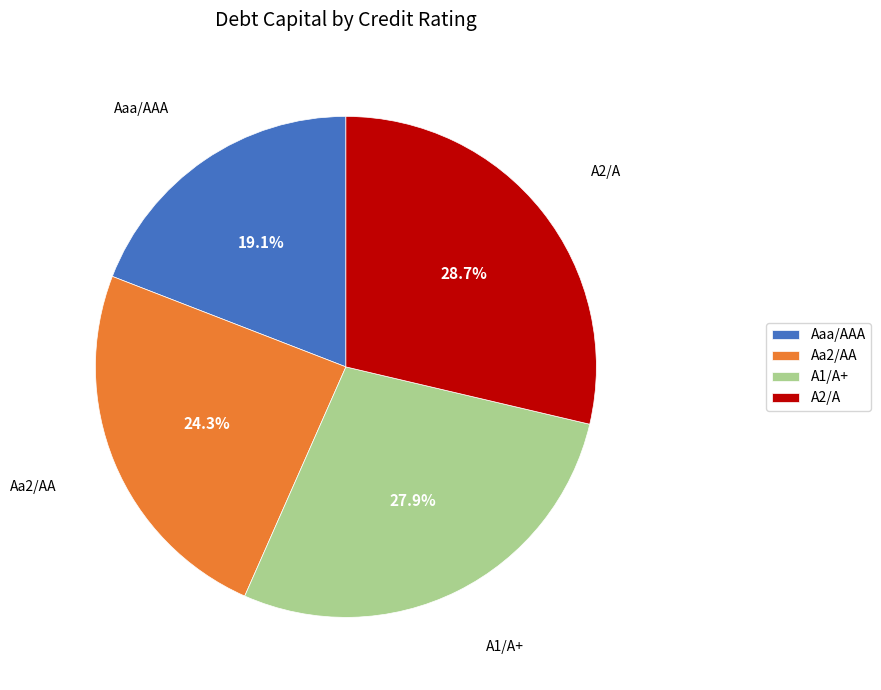

Which slice is the largest?

A2/A